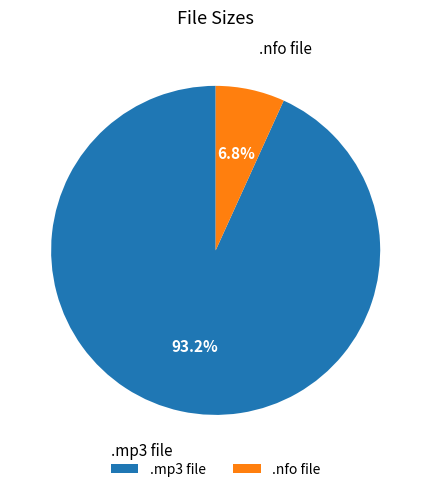

Rank the categories by value from highest to lowest.

.mp3 file, .nfo file